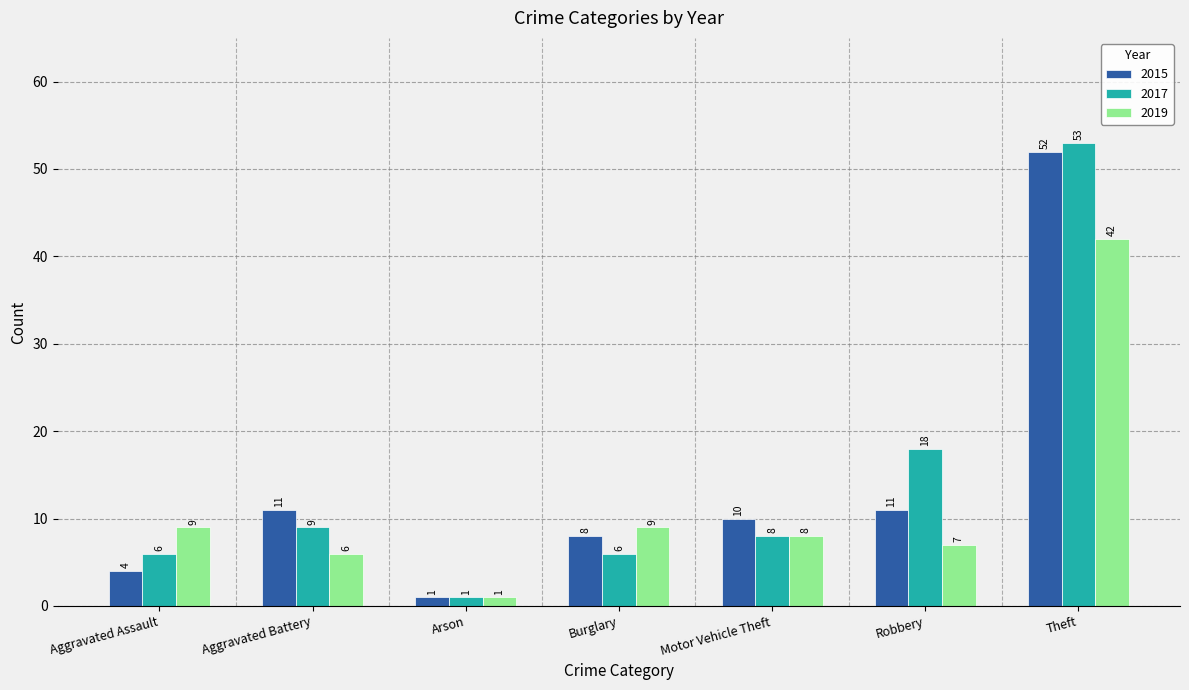

What is the difference between the highest and lowest values at Theft?

11